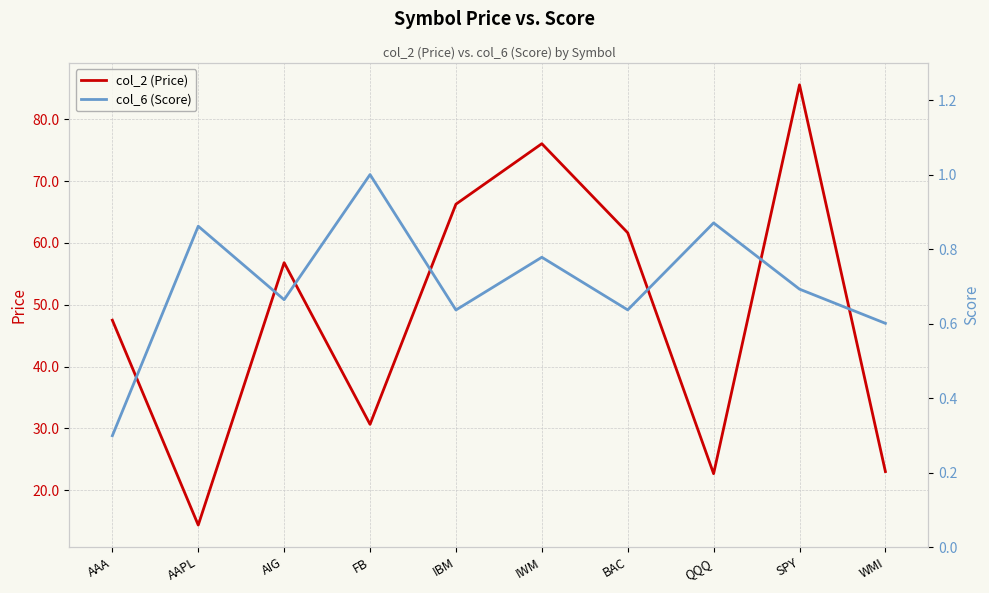

At which category does col_2 (Price) reach its first local peak?

AIG